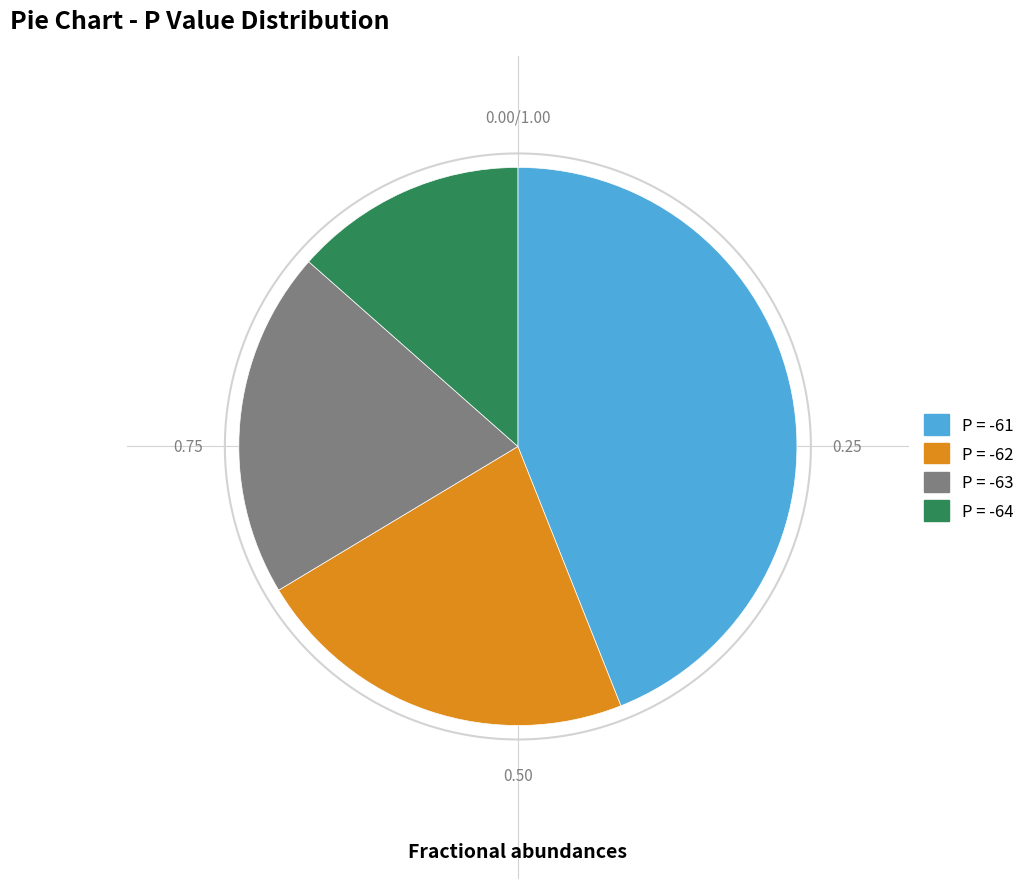

To the nearest percent, what is the combined percentage of P = -61 and P = -63?

64%